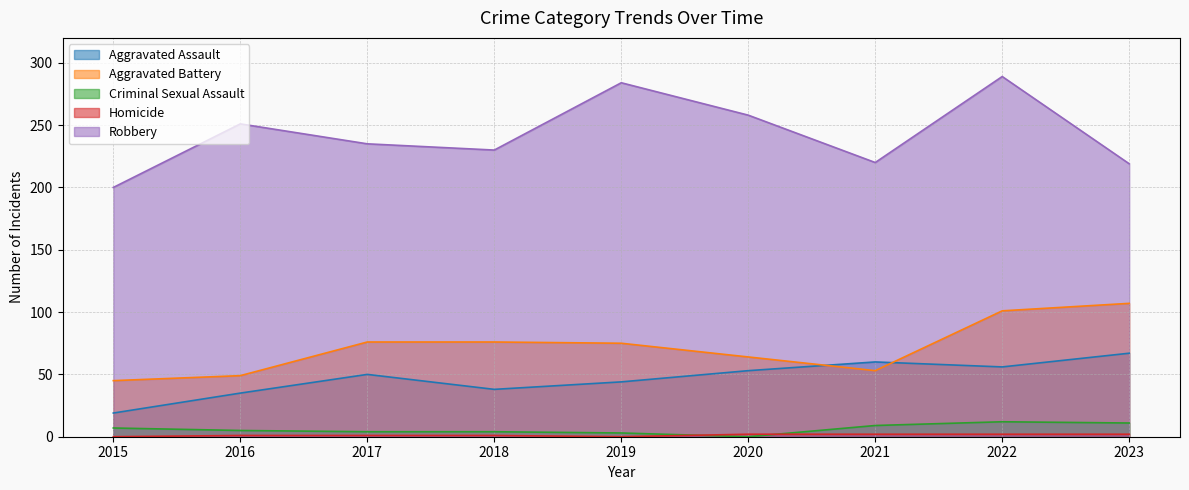

Reading right to left, extract all data points from this chart.

Aggravated Assault: 2023=67	2022=56	2021=60	2020=53	2019=44	2018=38	2017=50	2016=35	2015=19
Aggravated Battery: 2023=107	2022=101	2021=53	2020=64	2019=75	2018=76	2017=76	2016=49	2015=45
Criminal Sexual Assault: 2023=11	2022=12	2021=9	2020=0	2019=3	2018=4	2017=4	2016=5	2015=7
Homicide: 2023=2	2022=2	2021=2	2020=2	2019=0	2018=1	2017=1	2016=1	2015=0
Robbery: 2023=219	2022=289	2021=220	2020=258	2019=284	2018=230	2017=235	2016=251	2015=200